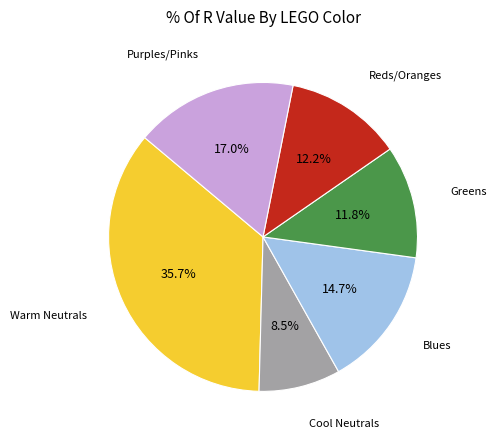

Approximately how many times larger is the value at Warm Neutrals compared to Cool Neutrals?

4.2